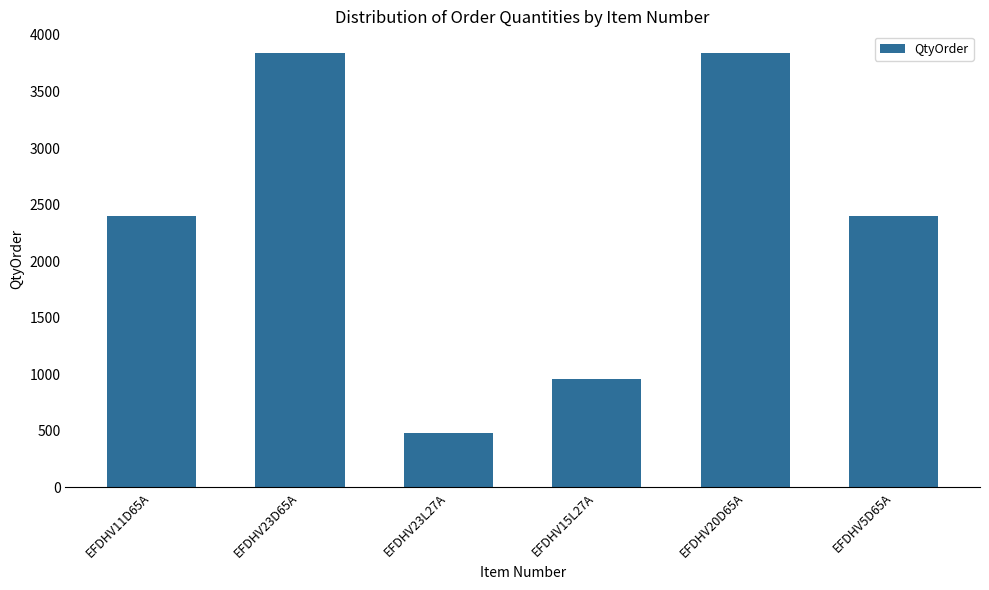

What is the change in value from EFDHV23D65A to EFDHV23L27A?

-3360